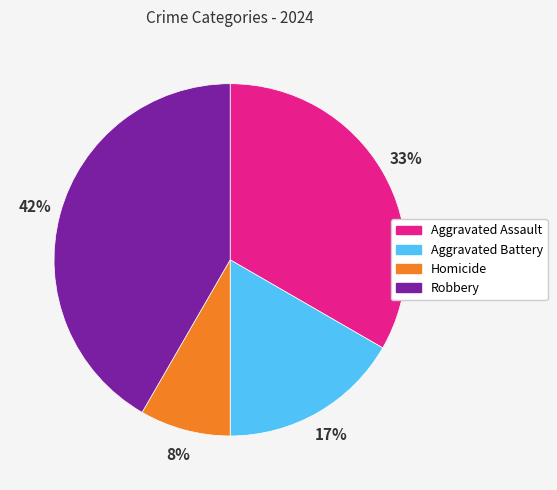

Is there a majority slice in this chart?

No